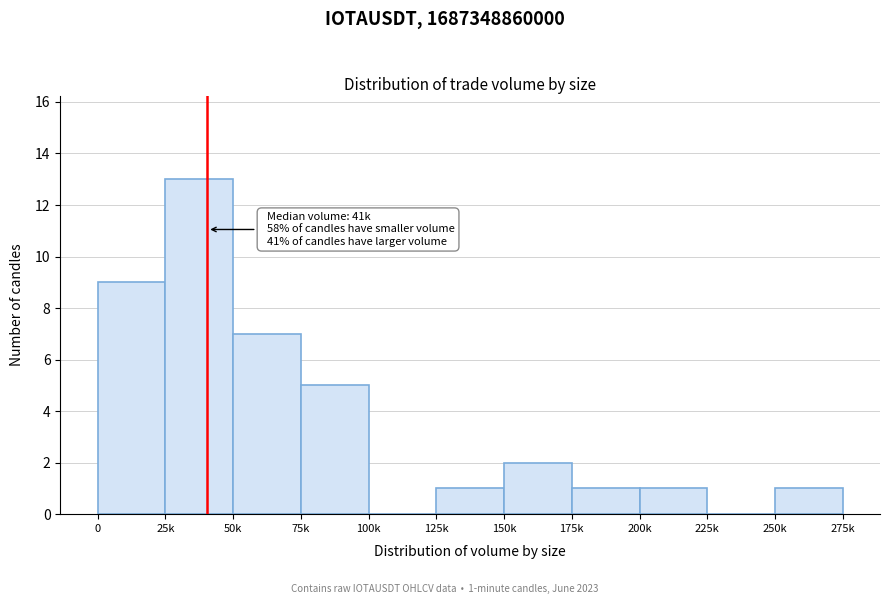

Reading left to right, transcribe all the data shown in this chart.

0=9	25k=13	50k=7	75k=5	100k=0	125k=1	150k=2	175k=1	200k=1	225k=0	250k=1